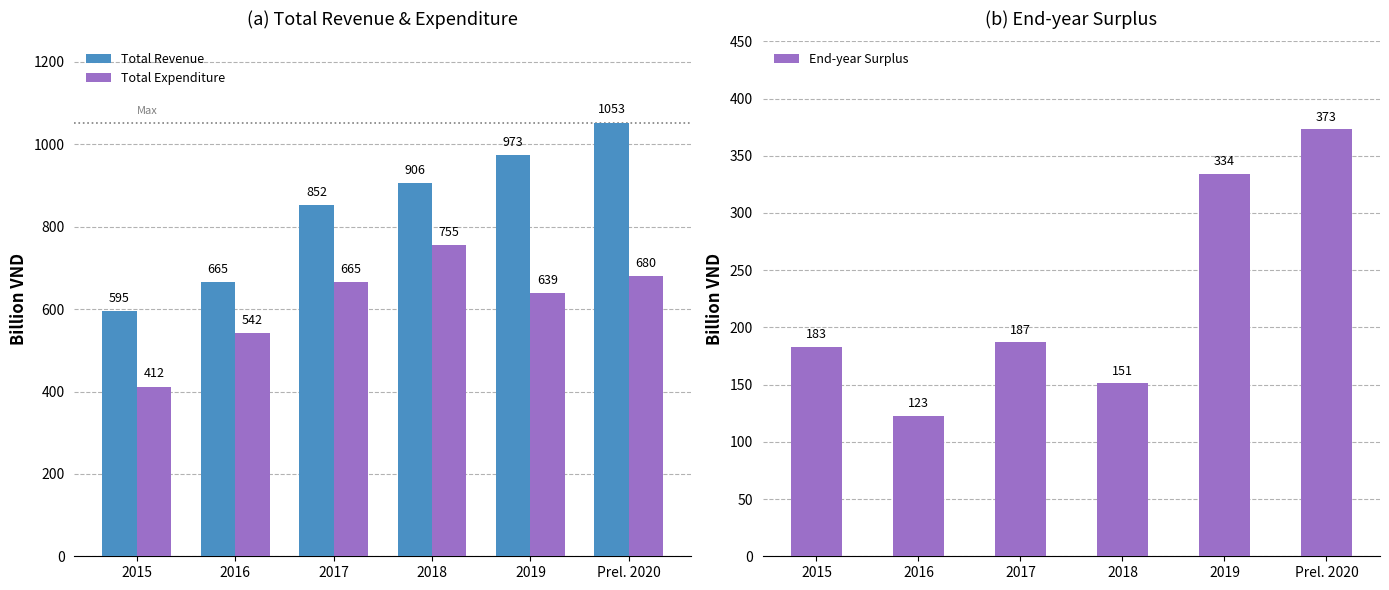

What is the approximate value of End-year Surplus at 2017, to the nearest 50?

200